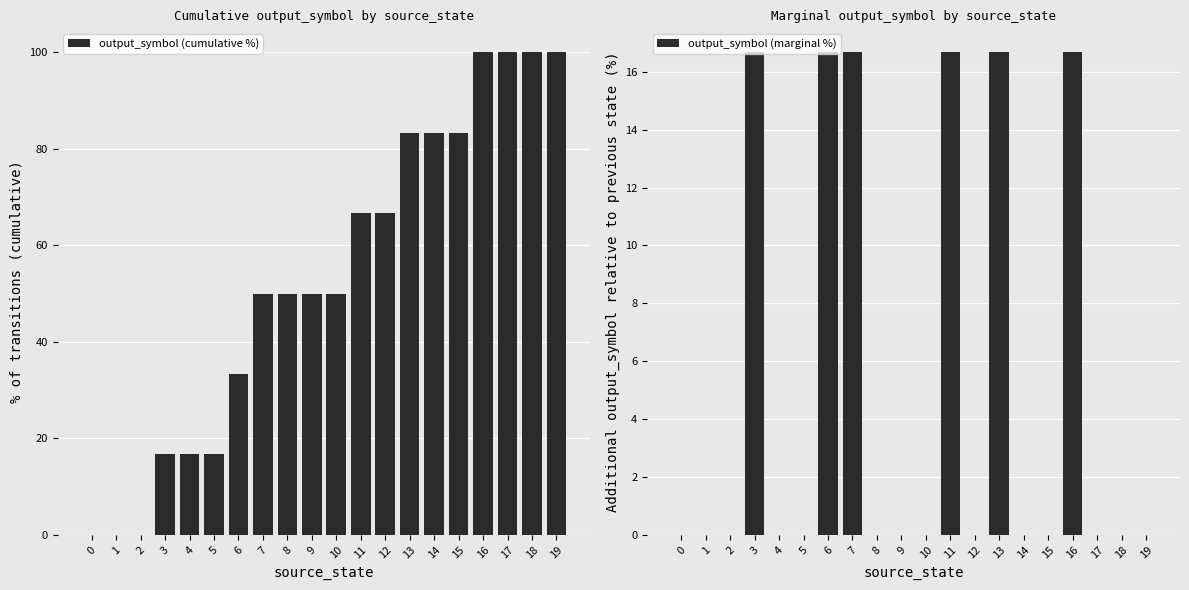

List the labels in order of output_symbol (cumulative %) value, smallest first.

0, 1, 2, 3, 4, 5, 6, 7, 8, 9, 10, 11, 12, 13, 14, 15, 16, 17, 18, 19